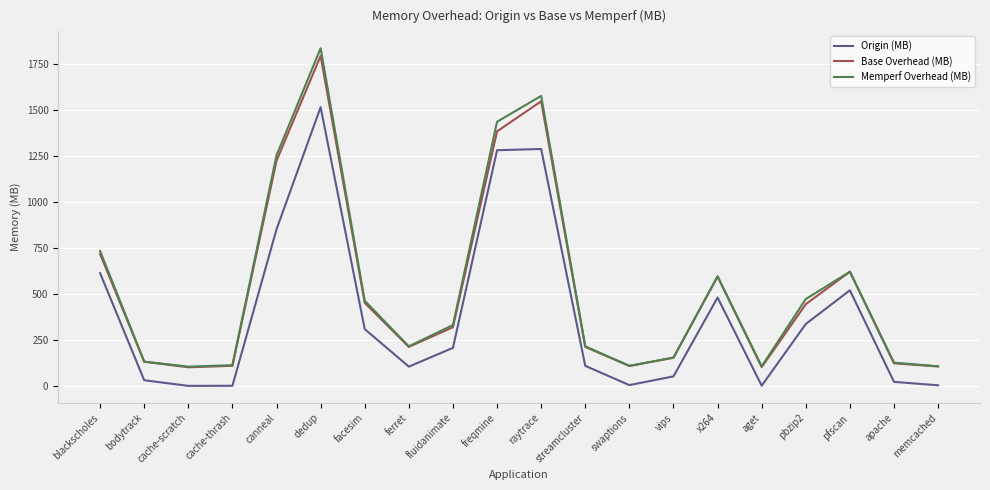

True or false: Base Overhead (MB) and Origin (MB) intersect in this chart.

False